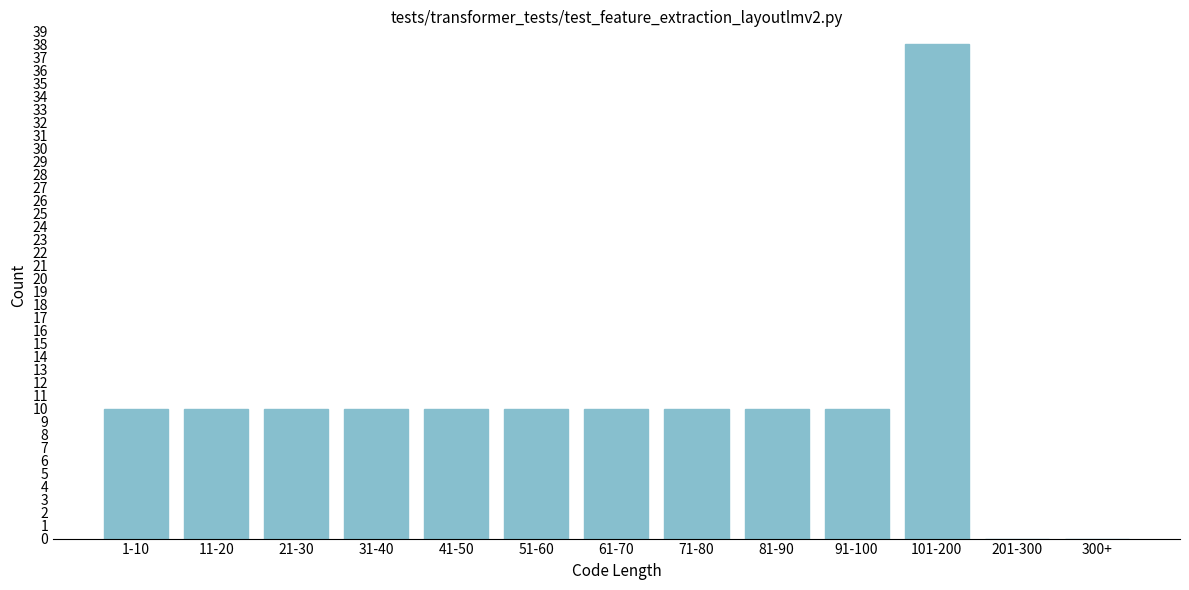

Reading left to right, what are all the values shown in this chart?

1-10=10	11-20=10	21-30=10	31-40=10	41-50=10	51-60=10	61-70=10	71-80=10	81-90=10	91-100=10	101-200=38	201-300=0	300+=0